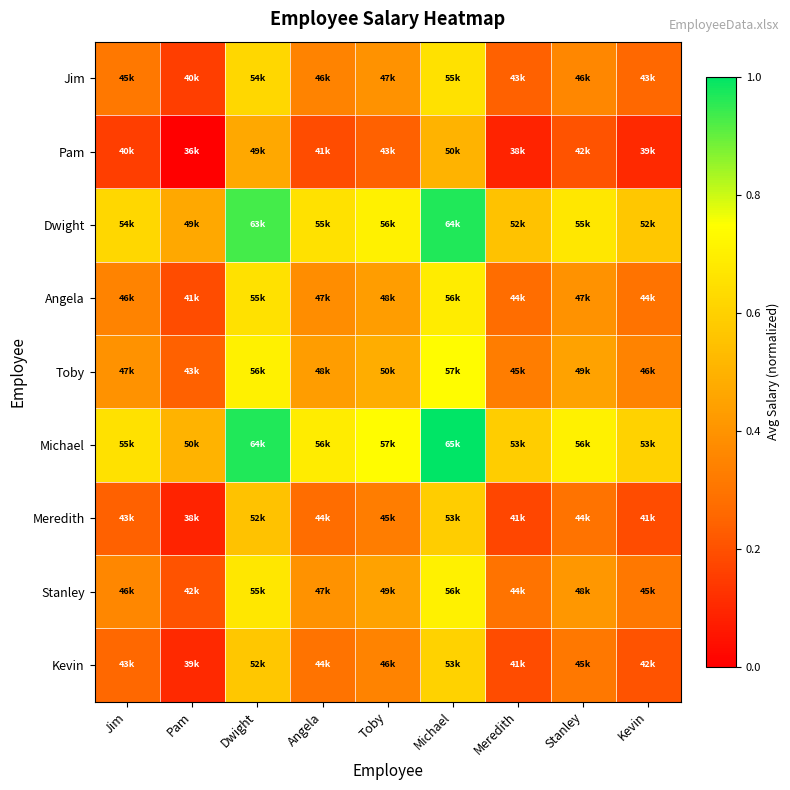

What is the total value across all series at Jim?

3.3